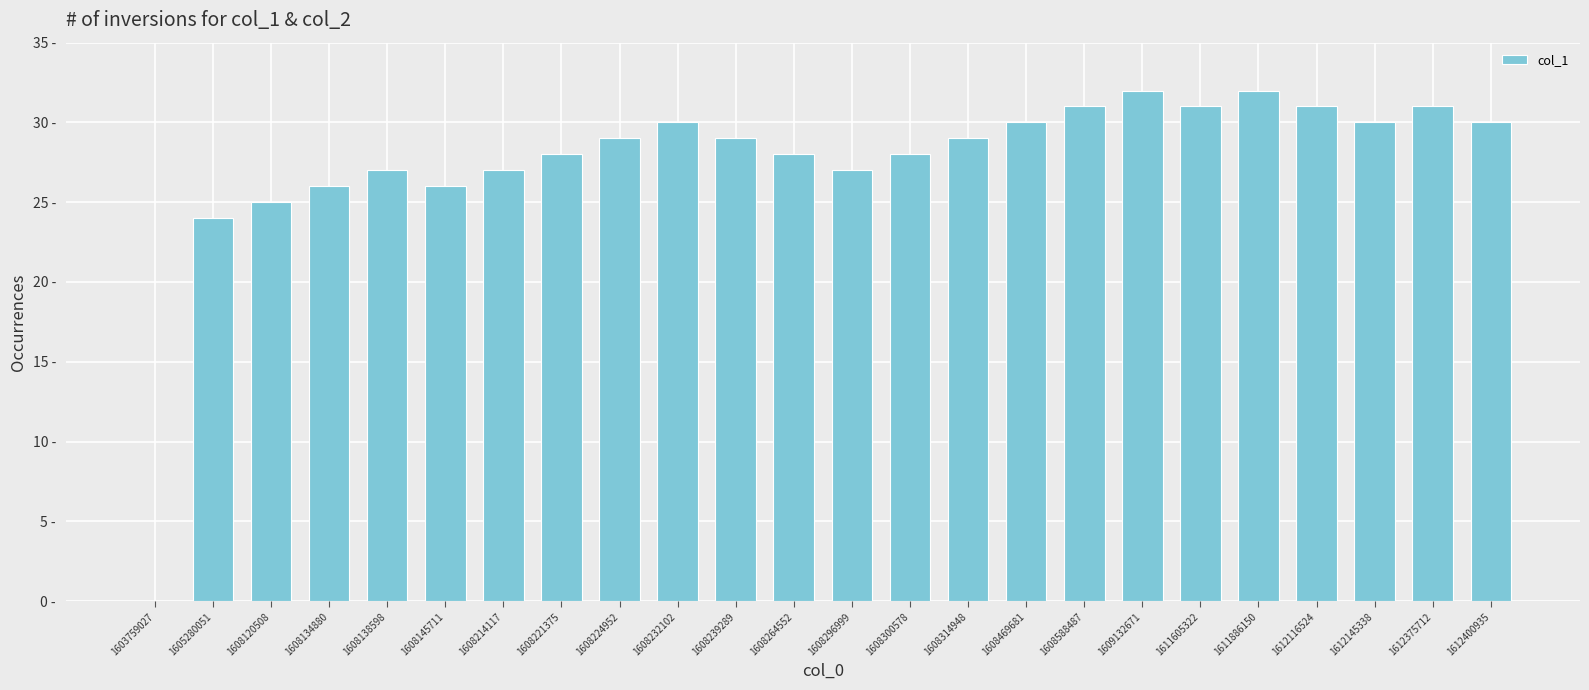

Approximately how many times larger is the value at 1608221375 compared to 1608145711?

1.1